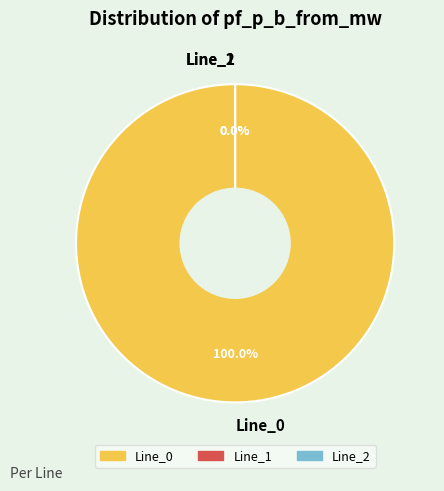

How many slices are in this pie chart?

3